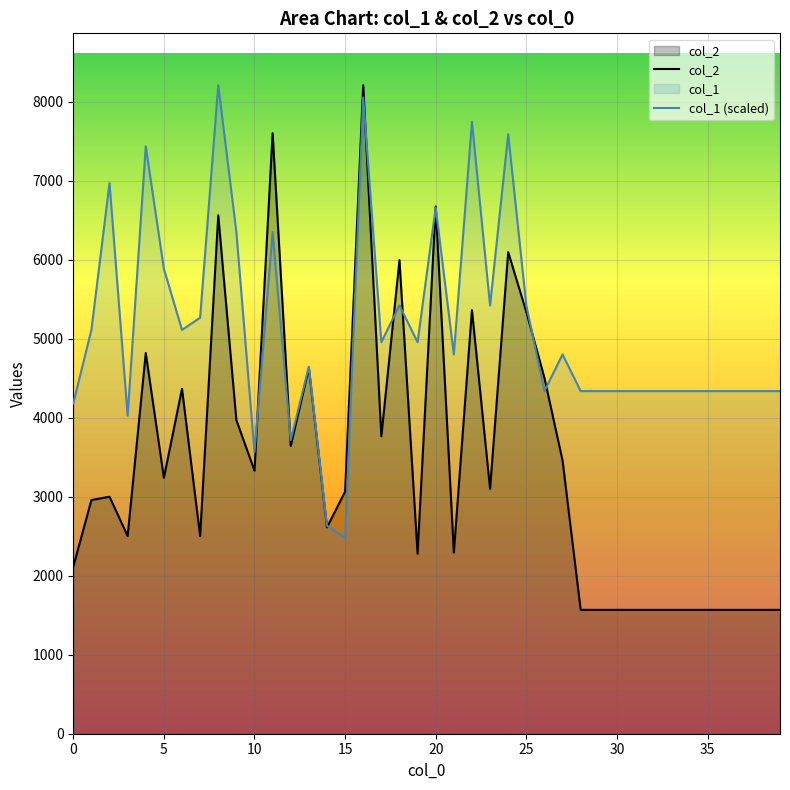

How many data points in col_1 (scaled) are above 4801?

20